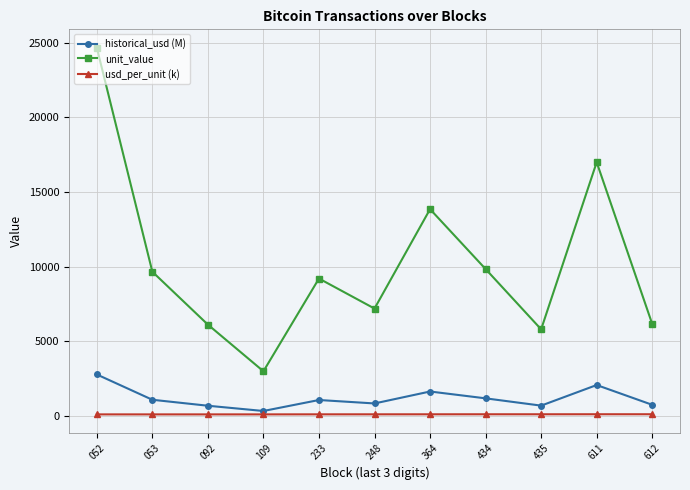

List the series in order of their peak value, lowest first.

usd_per_unit (k), historical_usd (M), unit_value